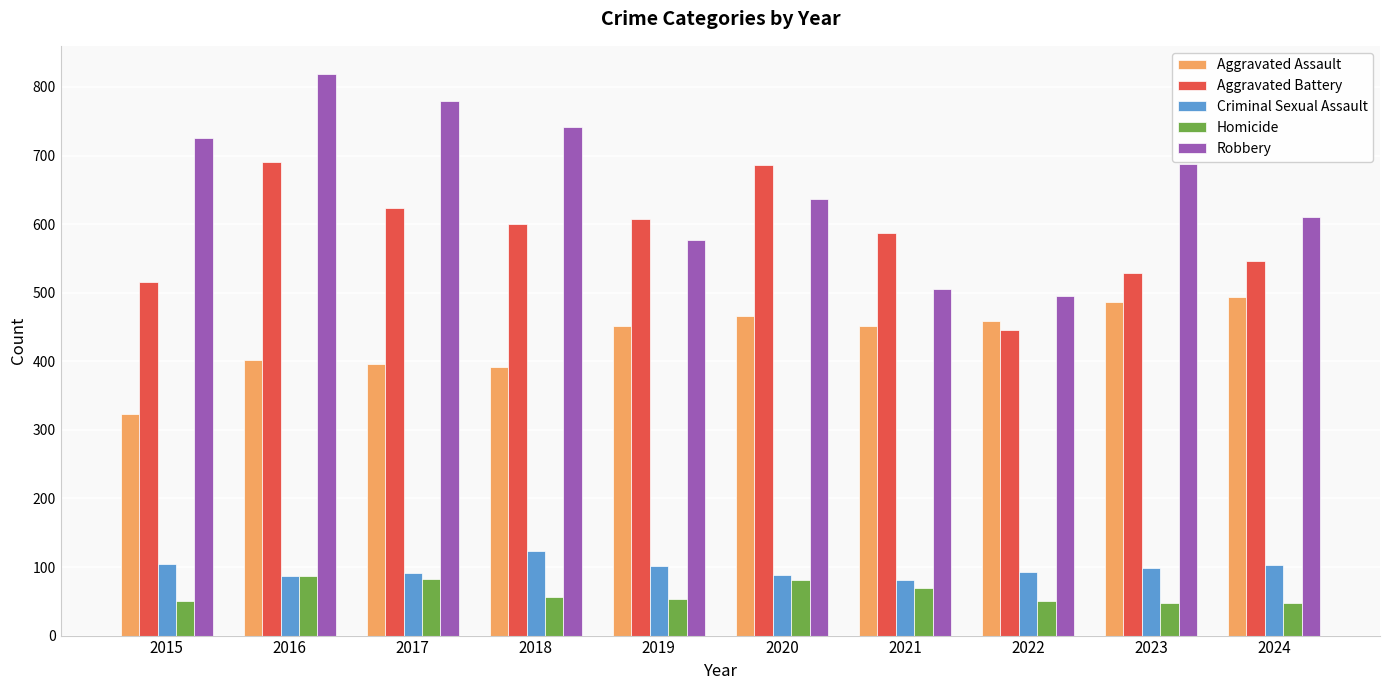

Which category has the highest value in the Criminal Sexual Assault series?

2018